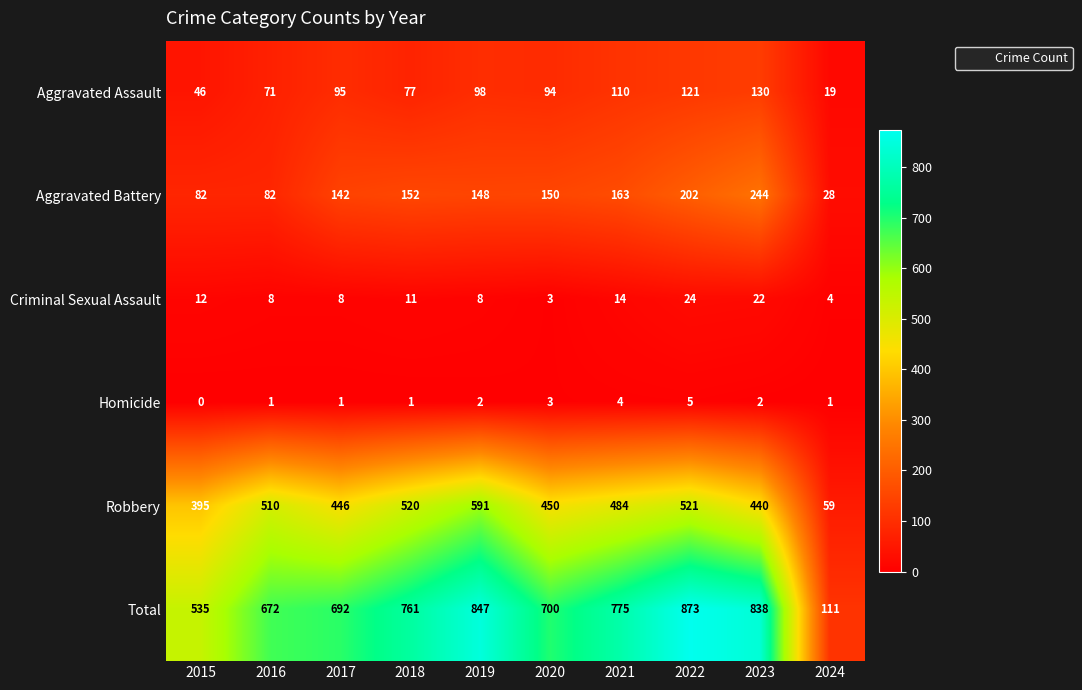

Where is Total nearest to the value 492?

2015